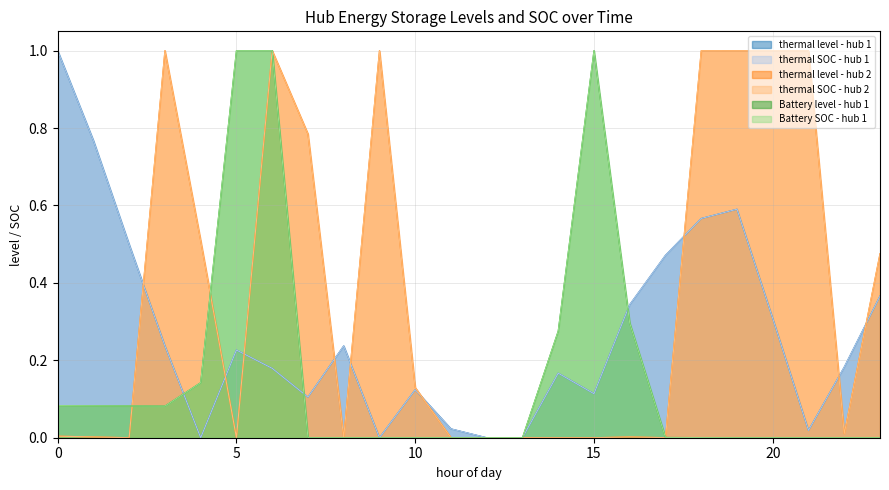

What is the difference between the highest and lowest values at 8?

0.2